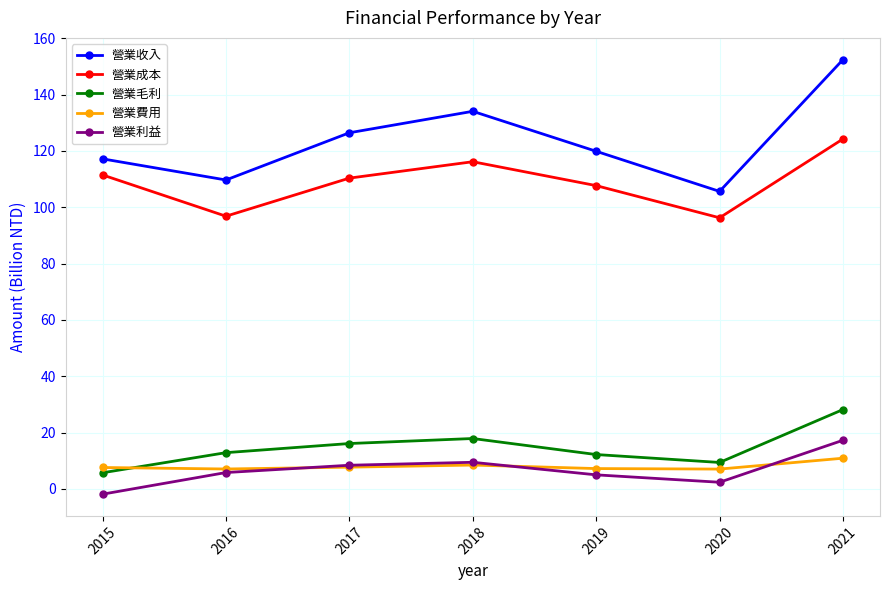

In 營業費用, how many points are higher than both neighbors (excluding endpoints)?

1